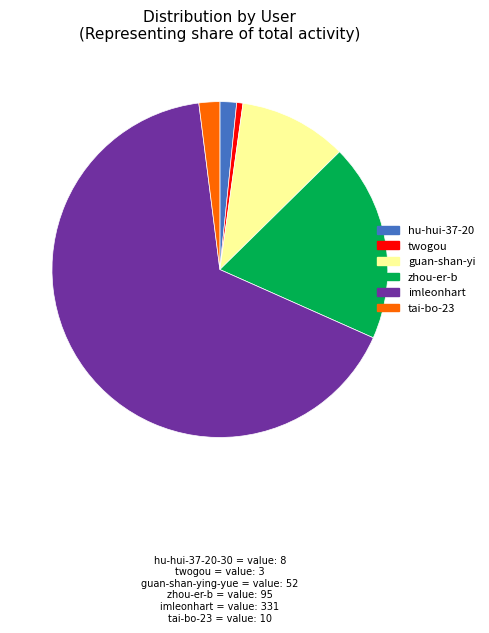

How many segments does this pie chart have?

6